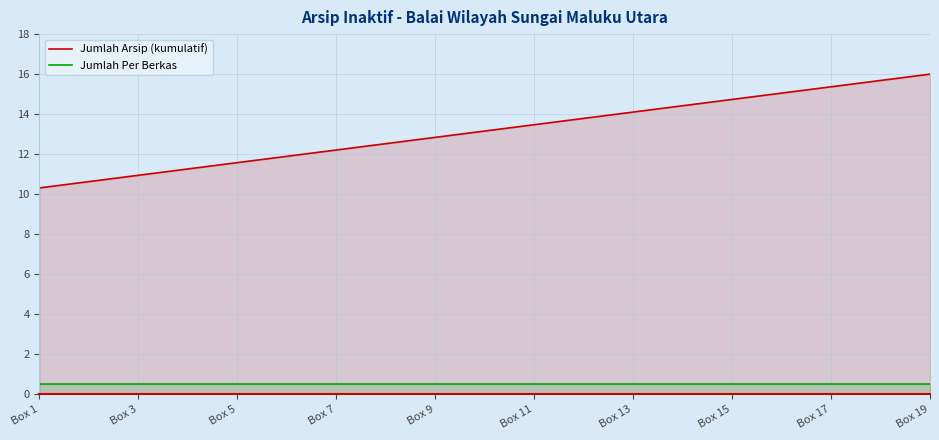

The Jumlah Arsip (kumulatif) series shows 22.2 at Box 17. True or false?

False